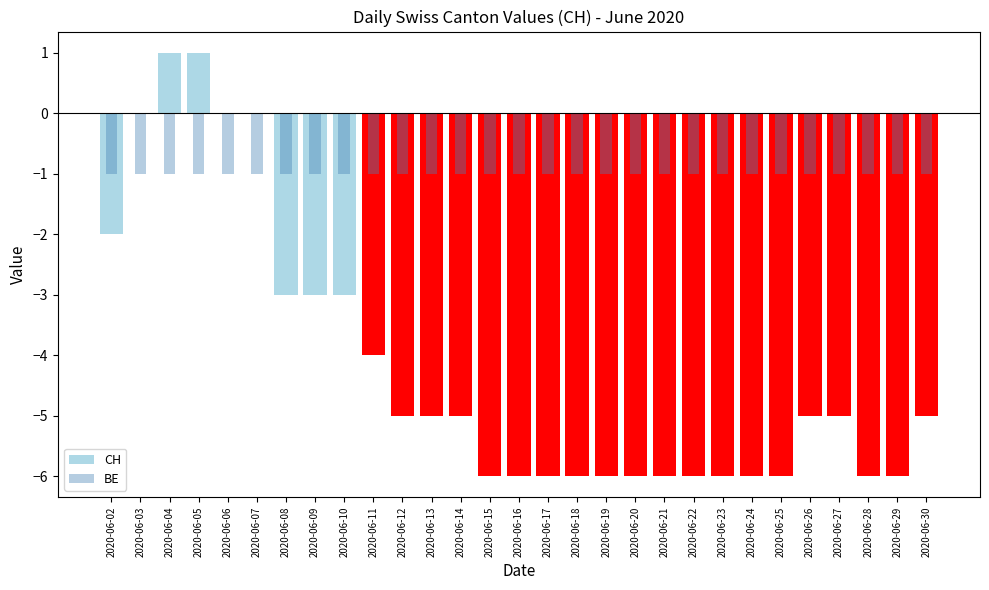

Reading right to left, extract all data points from this chart.

CH: 2020-06-30=-5	2020-06-29=-6	2020-06-28=-6	2020-06-27=-5	2020-06-26=-5	2020-06-25=-6	2020-06-24=-6	2020-06-23=-6	2020-06-22=-6	2020-06-21=-6	2020-06-20=-6	2020-06-19=-6	2020-06-18=-6	2020-06-17=-6	2020-06-16=-6	2020-06-15=-6	2020-06-14=-5	2020-06-13=-5	2020-06-12=-5	2020-06-11=-4	2020-06-10=-3	2020-06-09=-3	2020-06-08=-3	2020-06-07=0	2020-06-06=0	2020-06-05=1	2020-06-04=1	2020-06-03=0	2020-06-02=-2
BE: 2020-06-30=-1	2020-06-29=-1	2020-06-28=-1	2020-06-27=-1	2020-06-26=-1	2020-06-25=-1	2020-06-24=-1	2020-06-23=-1	2020-06-22=-1	2020-06-21=-1	2020-06-20=-1	2020-06-19=-1	2020-06-18=-1	2020-06-17=-1	2020-06-16=-1	2020-06-15=-1	2020-06-14=-1	2020-06-13=-1	2020-06-12=-1	2020-06-11=-1	2020-06-10=-1	2020-06-09=-1	2020-06-08=-1	2020-06-07=-1	2020-06-06=-1	2020-06-05=-1	2020-06-04=-1	2020-06-03=-1	2020-06-02=-1